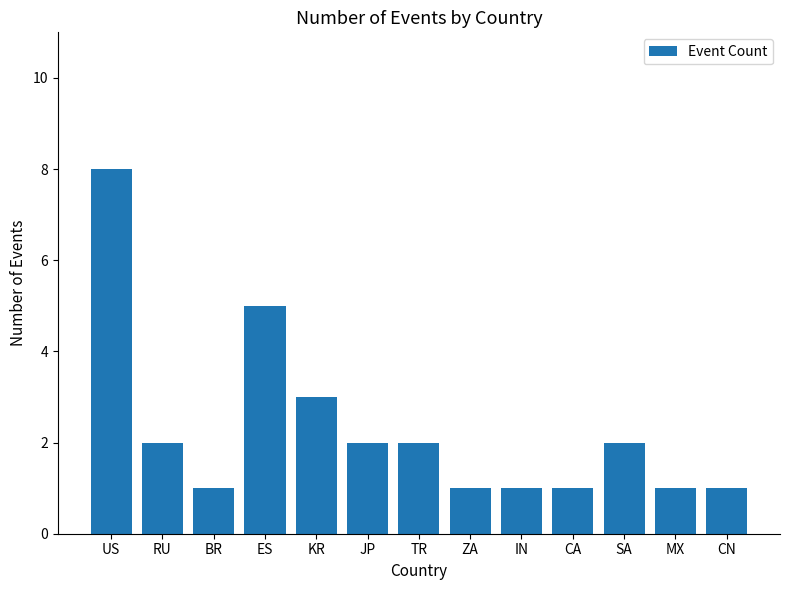

How many bars are there in total?

13